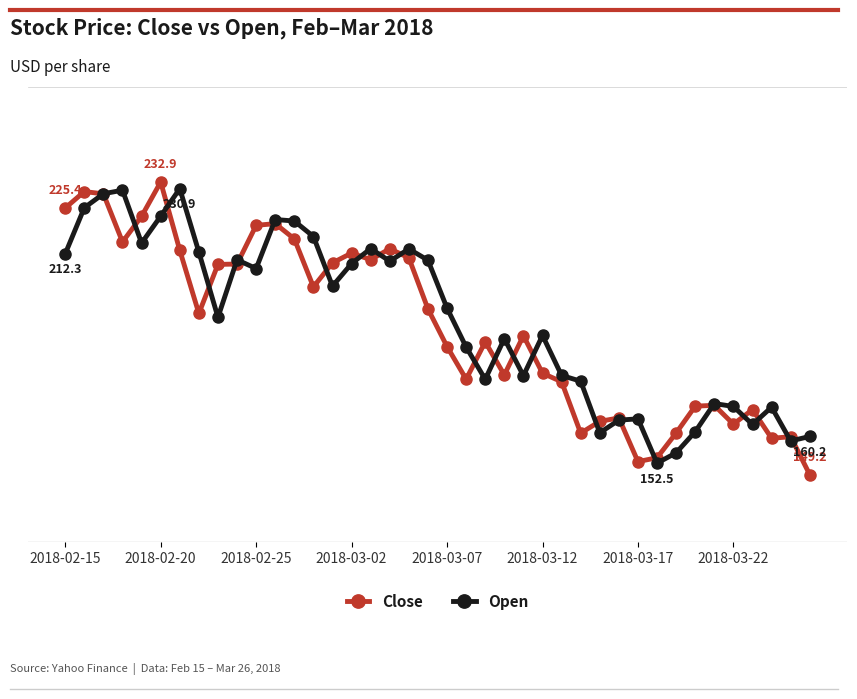

What are all the series names shown in the legend?

Close, Open